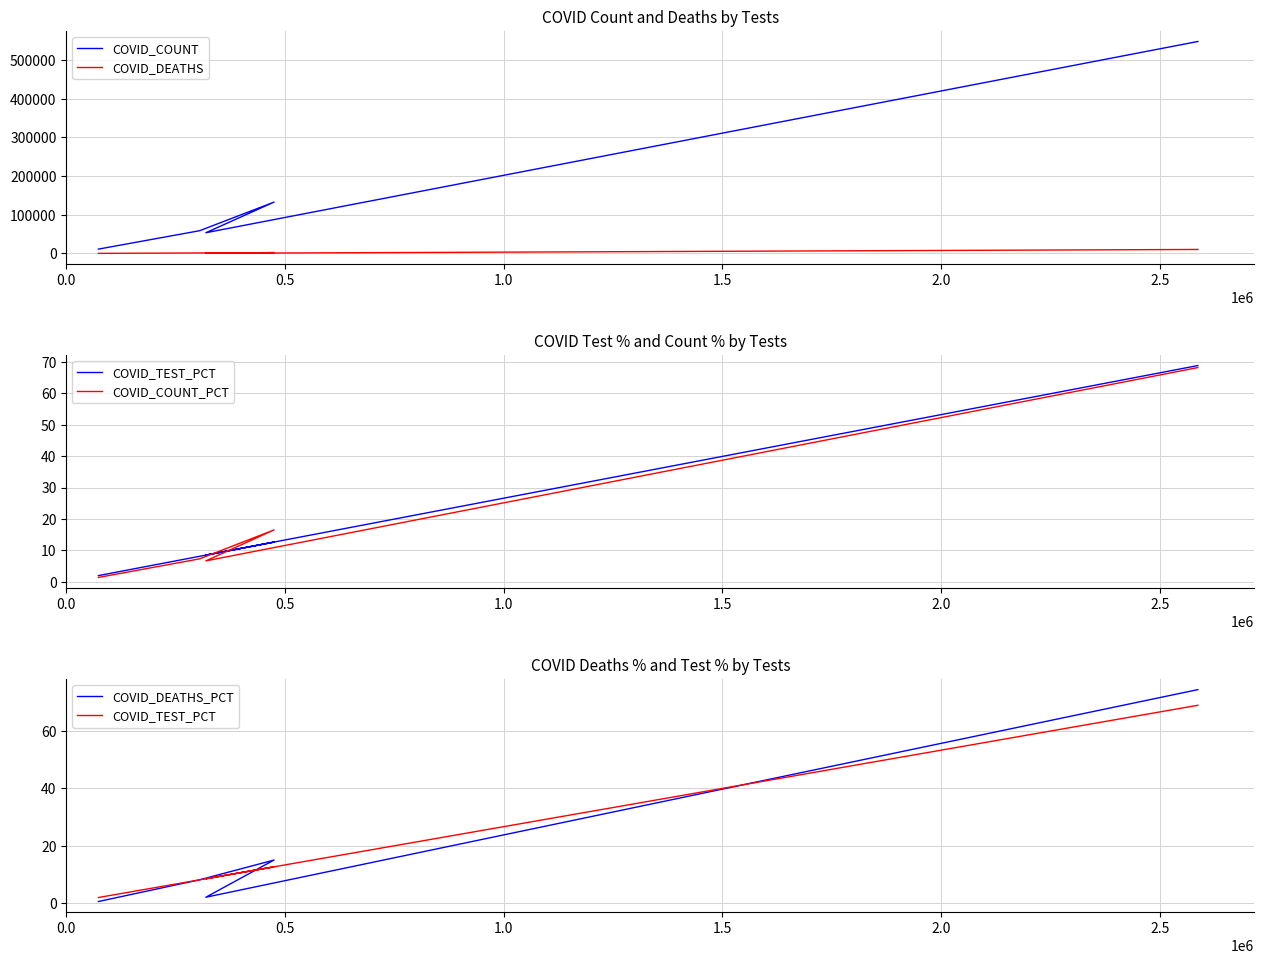

What is the difference between the maximum and minimum values in the COVID_TEST_PCT series?

66.9